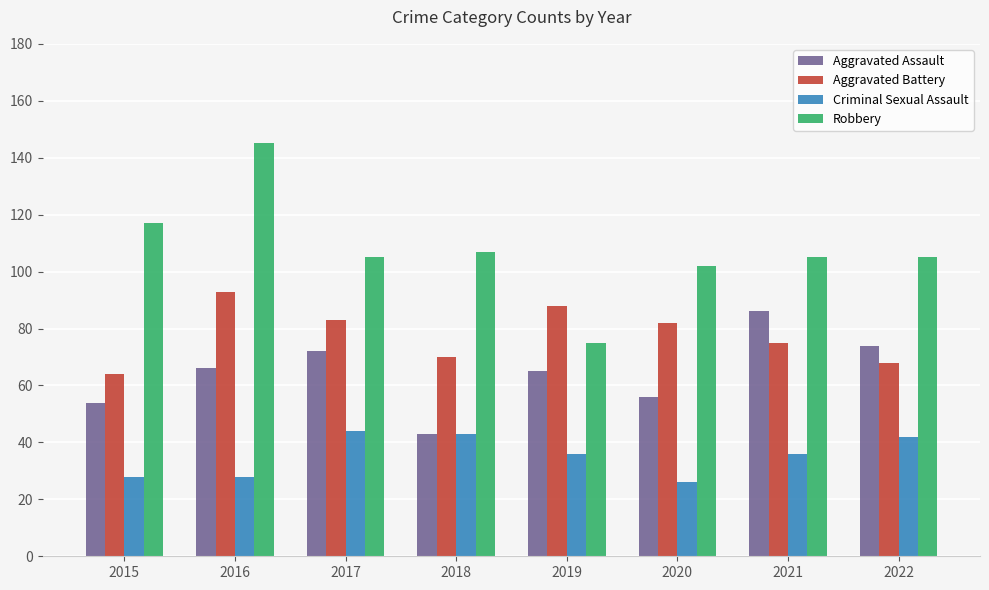

Is the value of Aggravated Battery at 2022 greater than the value of Criminal Sexual Assault at 2021?

Yes